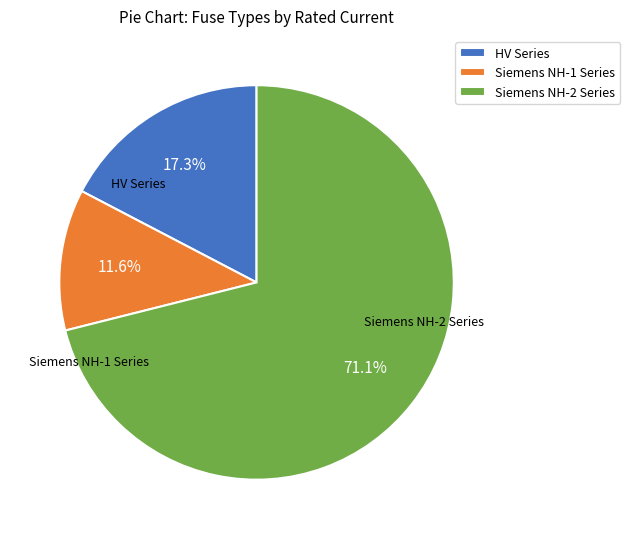

How much of the chart is everything except HV Series?

82.7%